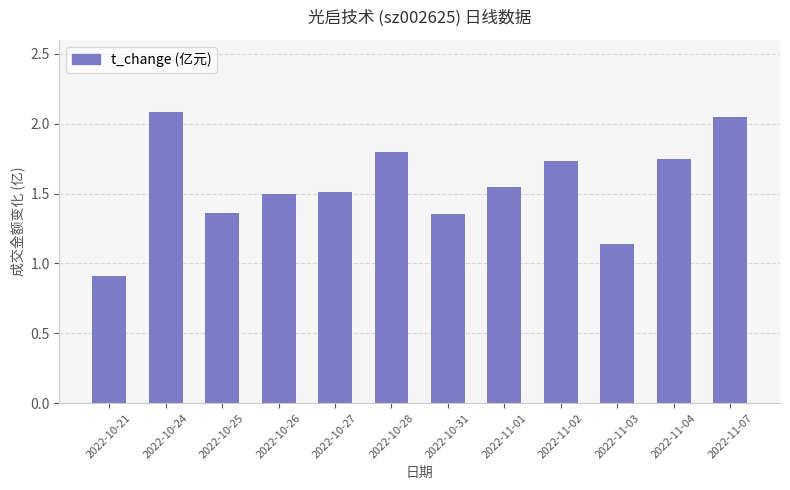

Where does the data first go above 1?

2022-10-24